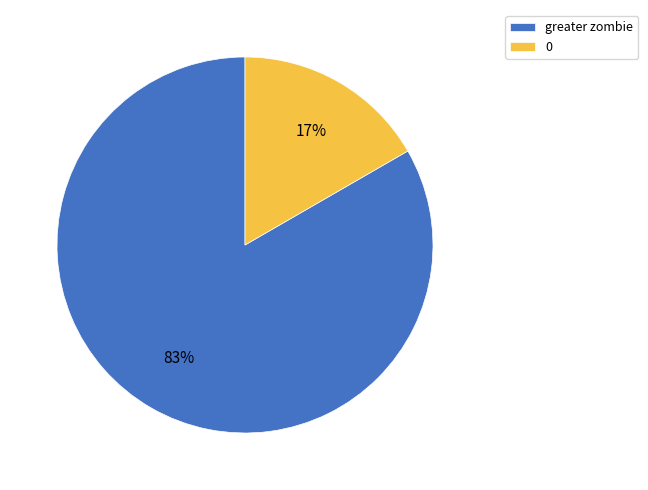

Which has a higher value, greater zombie or 0?

greater zombie